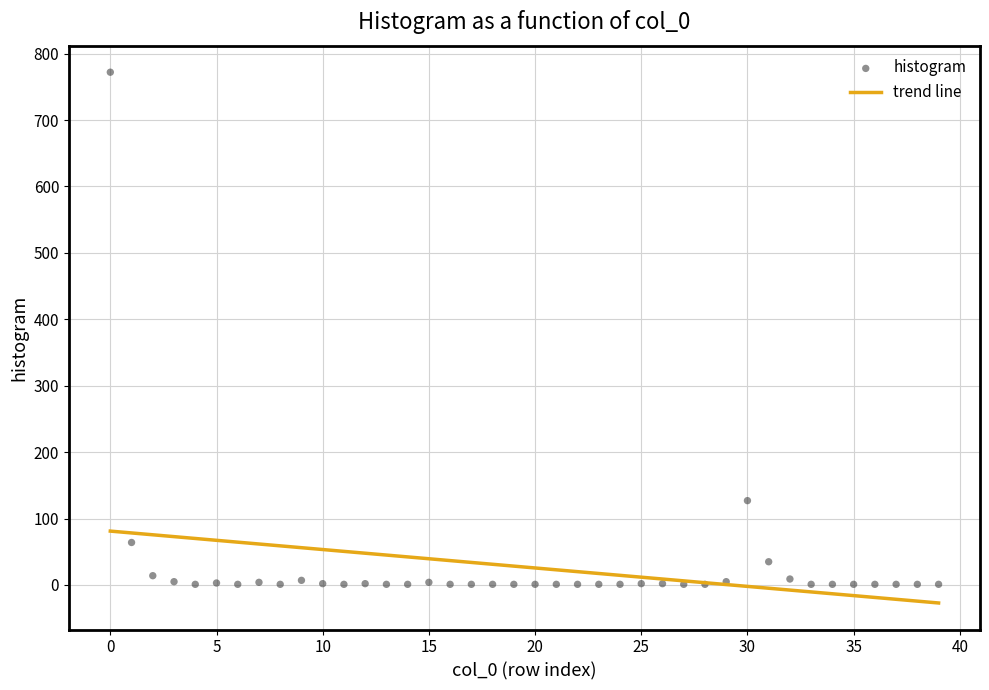

What is the range of Y values (max minus min)?

771